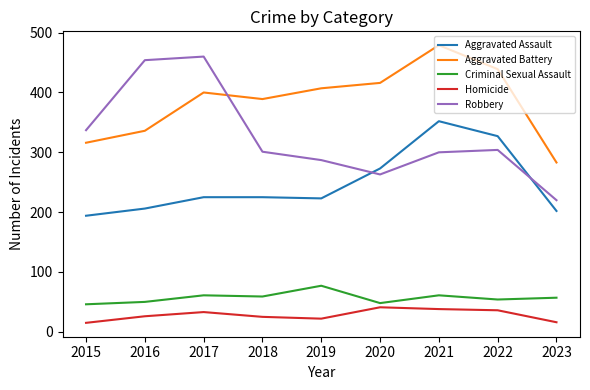

The Aggravated Battery series shows 130 at 2018. True or false?

False